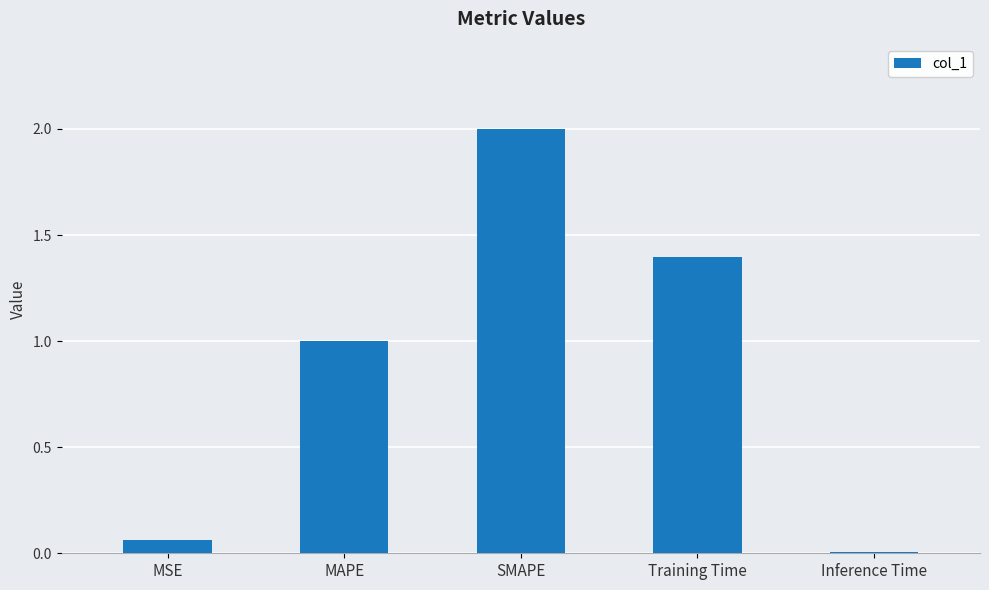

What is the maximum value shown in the chart?

2.0